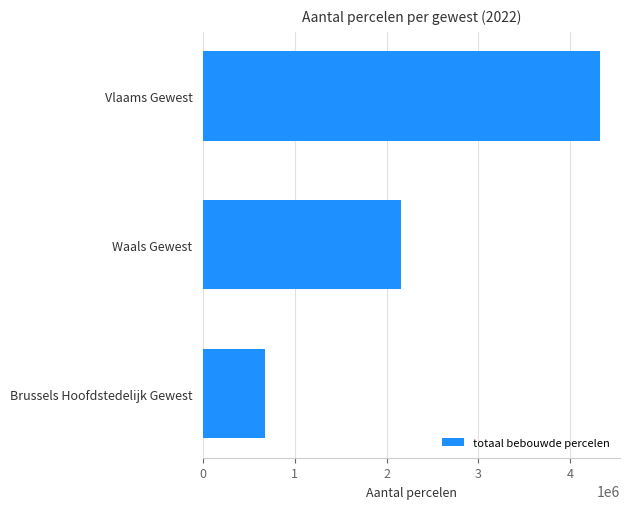

Which category has the highest value across all series?

Vlaams Gewest